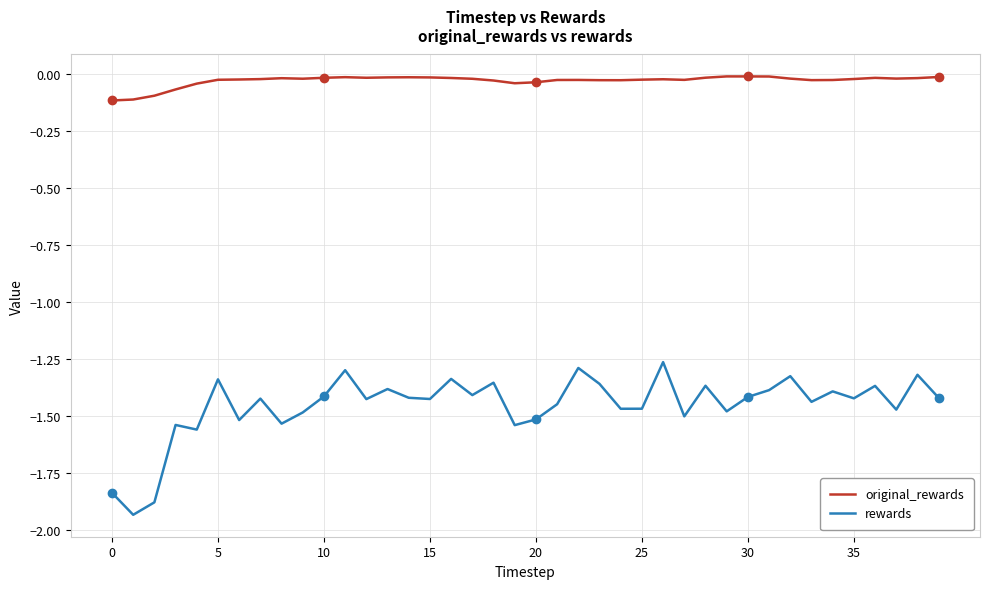

Which series has the largest total across all categories?

original_rewards